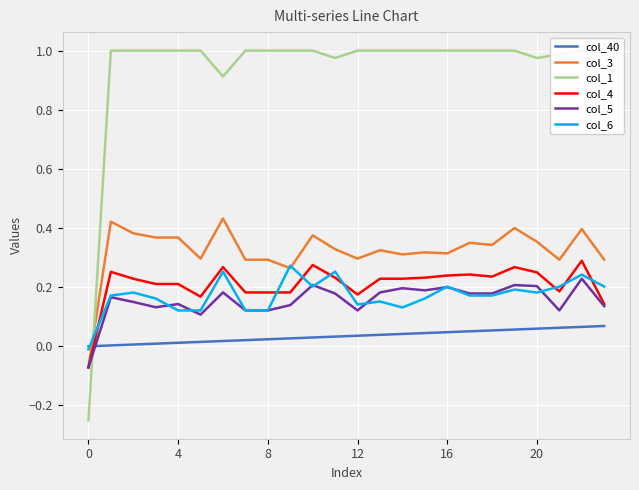

How many interior local peaks does the col_3 series have?

8